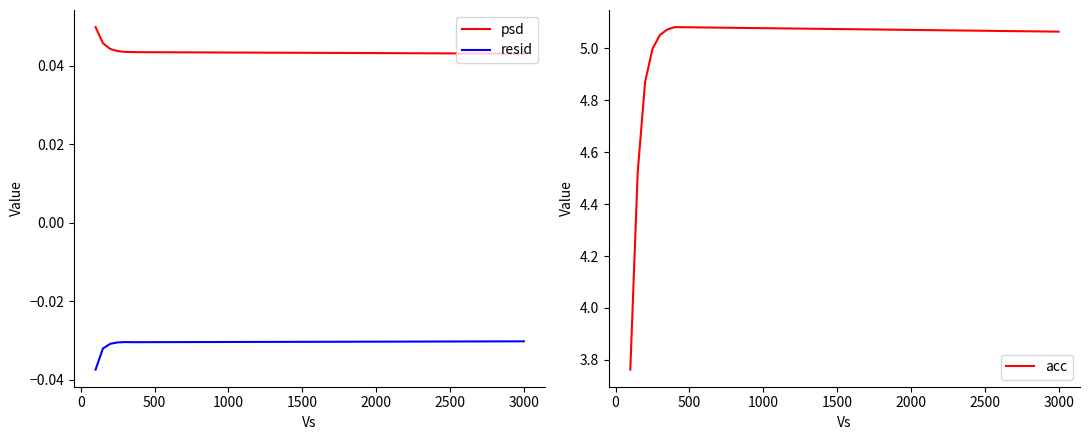

Which series has the largest total across all categories?

acc